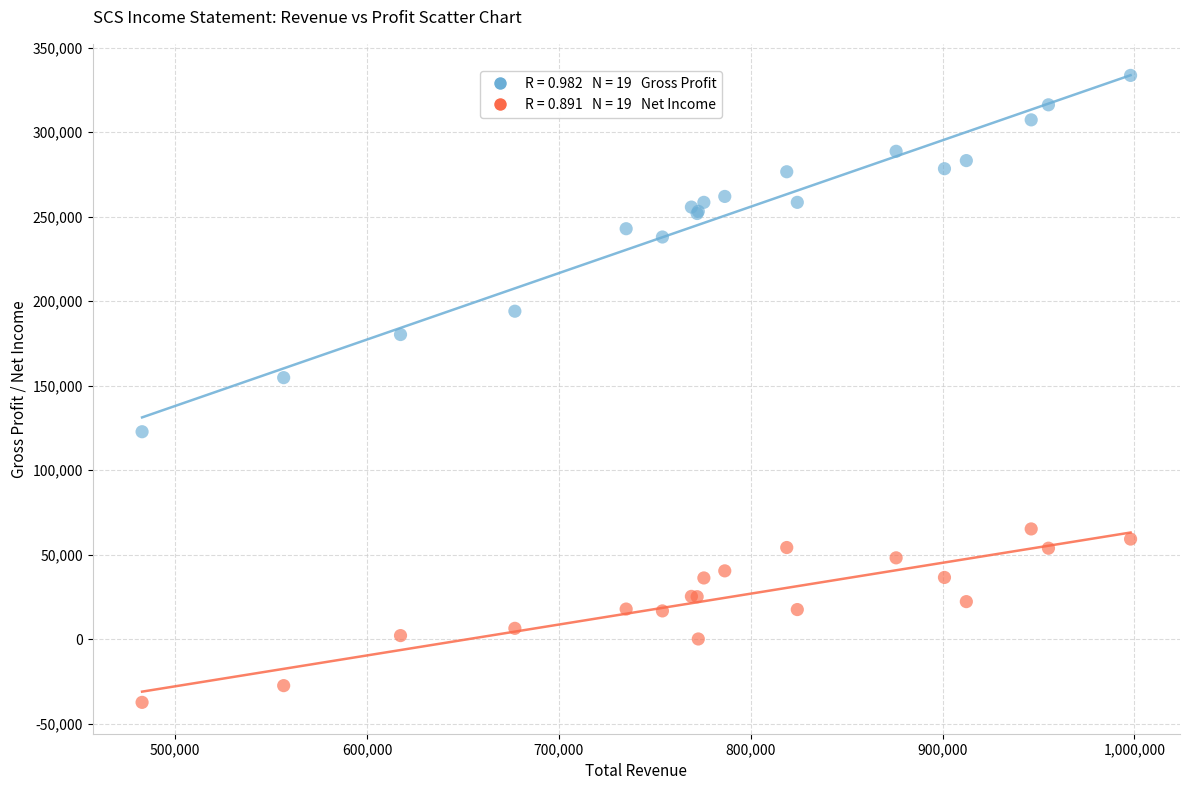

Across all series, what Y value is closest to 148050?

154700